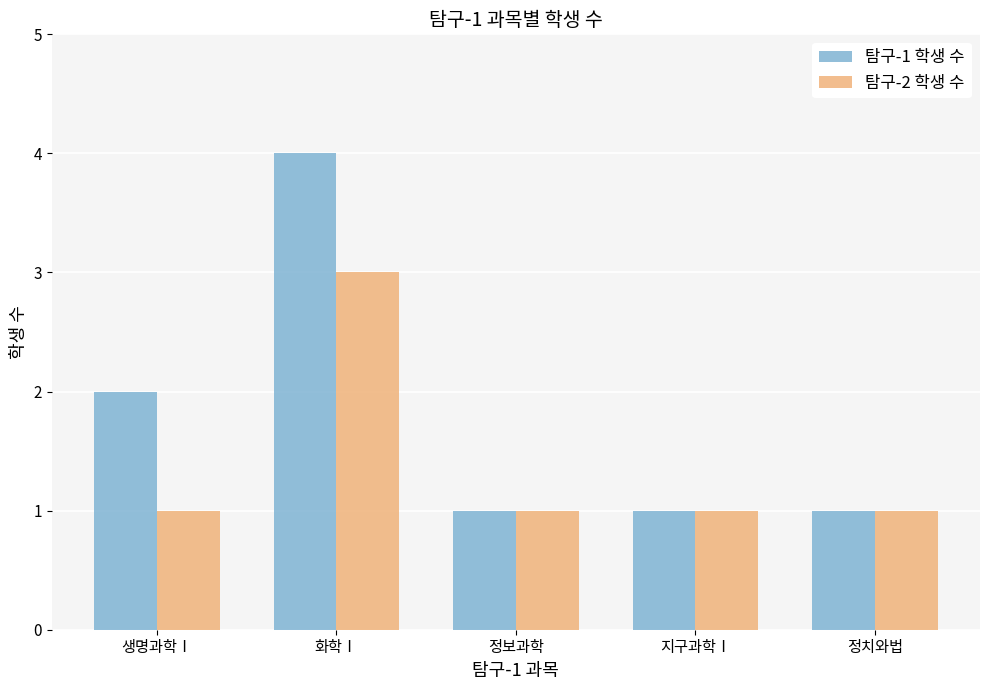

List the series in order of their overall mean, highest first.

탐구-1 학생 수, 탐구-2 학생 수